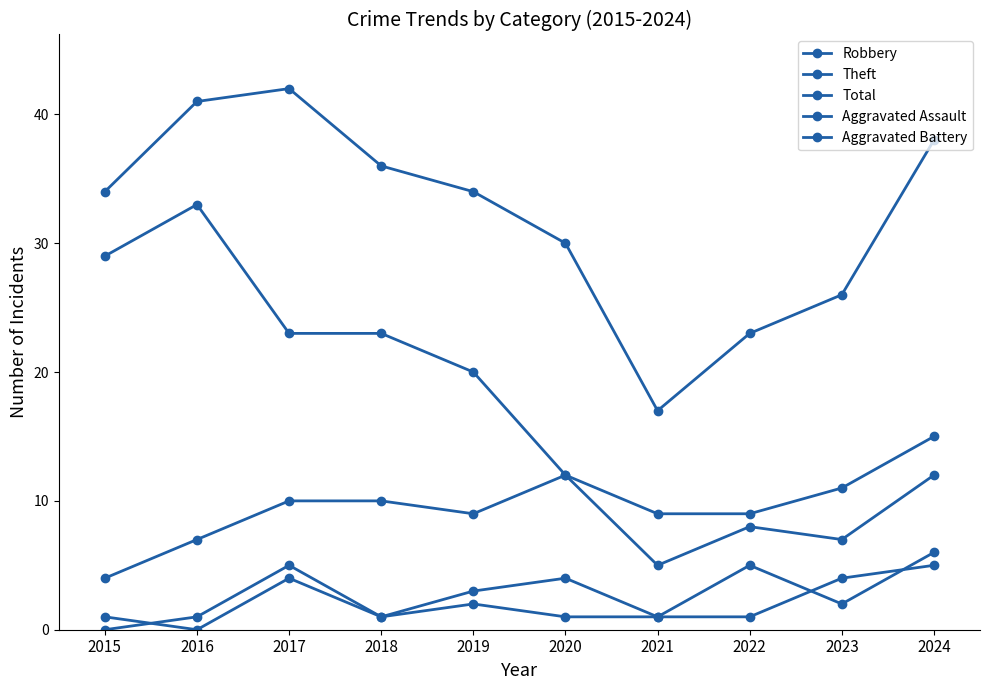

What is the maximum value for Robbery?

12